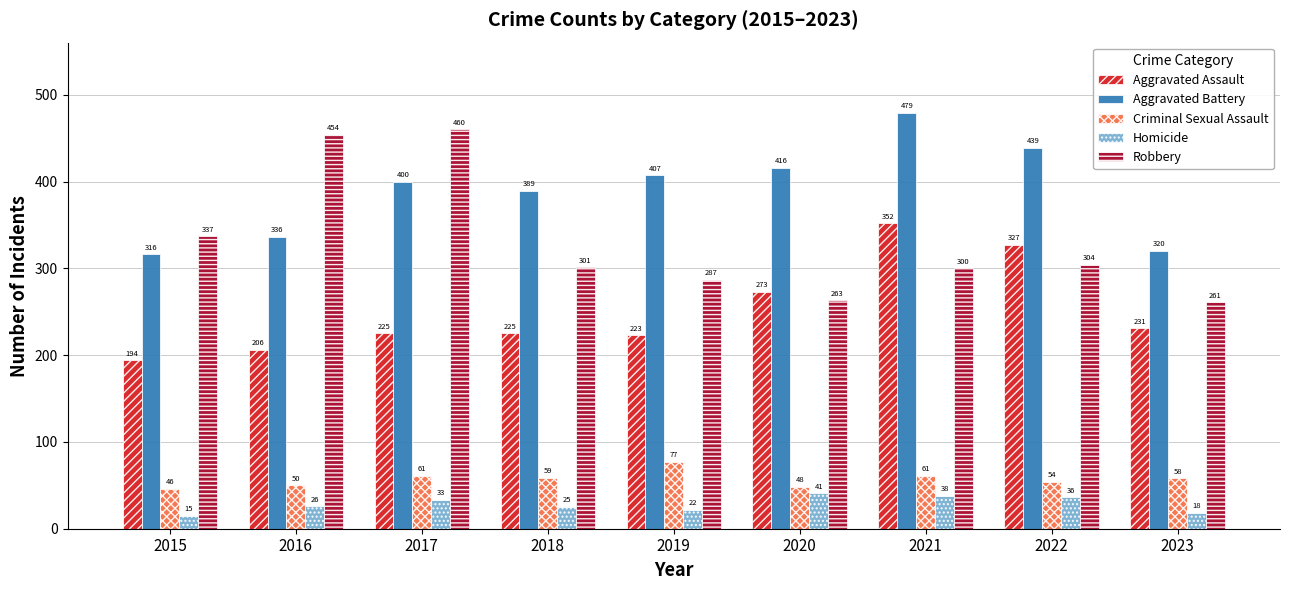

Reading left to right, transcribe all the data shown in this chart.

Aggravated Assault: 194	206	225	225	223	273	352	327	231
Aggravated Battery: 316	336	400	389	407	416	479	439	320
Criminal Sexual Assault: 46	50	61	59	77	48	61	54	58
Homicide: 15	26	33	25	22	41	38	36	18
Robbery: 337	454	460	301	287	263	300	304	261